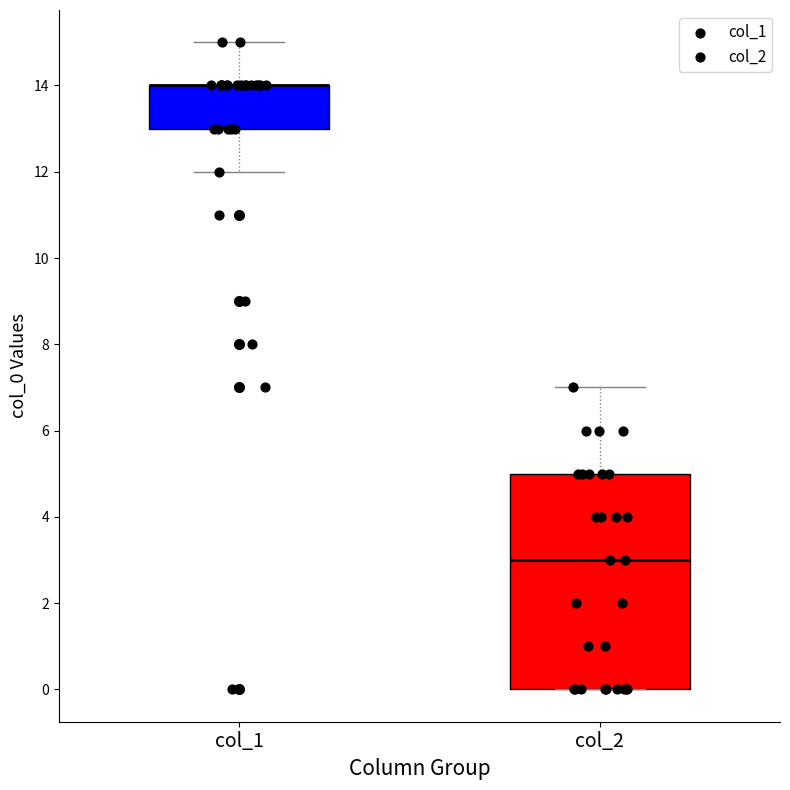

Where is the upper edge of the box for col_2 on the y-axis? The values are not printed on the chart, so give them approximately, as read against the axis.

5